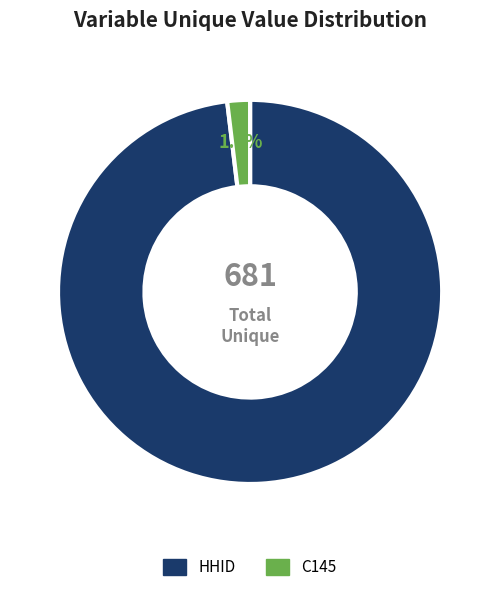

How many segments does this pie chart have?

2